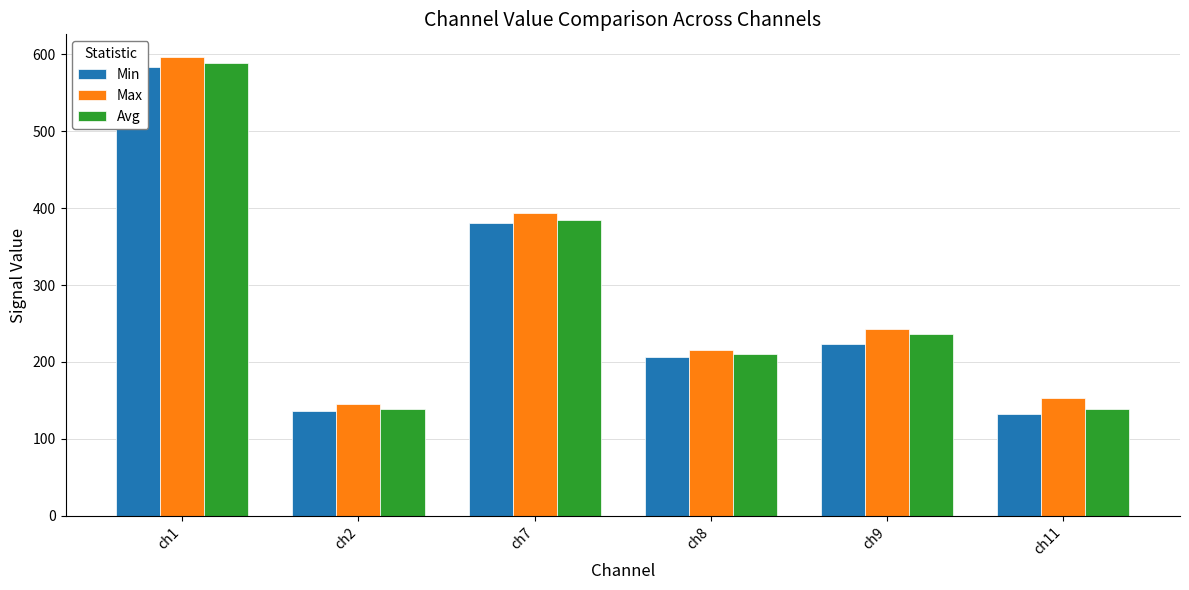

At which category is the sum across all series the highest?

ch1